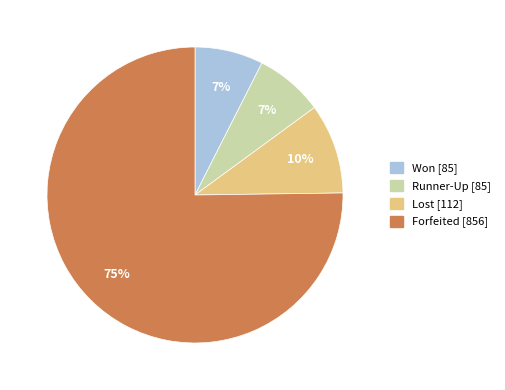

Between Forfeited and Lost, which is larger?

Forfeited